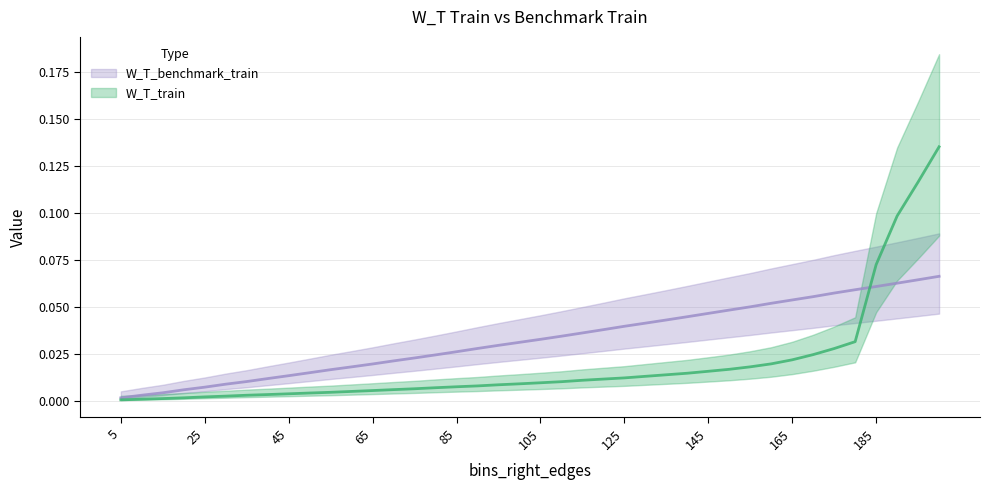

Reading right to left, list all the values displayed in this chart.

W_T_train: 0.1	0.1	0.1	0.1	0.0	0.0	0.0	0.0	0.0	0.0	0.0	0.0	0.0	0.0	0.0	0.0	0.0	0.0	0.0	0.0	0.0	0.0	0.0	0.0	0.0	0.0	0.0	0.0	0.0	0.0	0.0	0.0	0.0	0.0	0.0	0.0	0.0	0.0	0.0	0.0
W_T_benchmark_train: 0.1	0.1	0.1	0.1	0.1	0.1	0.1	0.1	0.1	0.0	0.0	0.0	0.0	0.0	0.0	0.0	0.0	0.0	0.0	0.0	0.0	0.0	0.0	0.0	0.0	0.0	0.0	0.0	0.0	0.0	0.0	0.0	0.0	0.0	0.0	0.0	0.0	0.0	0.0	0.0